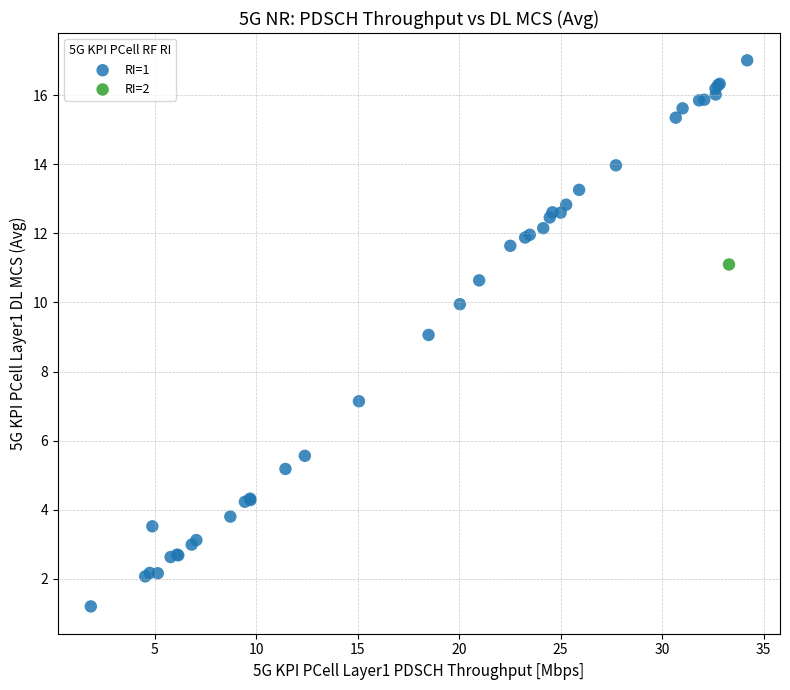

What are all the series names shown in the legend?

RI=1, RI=2